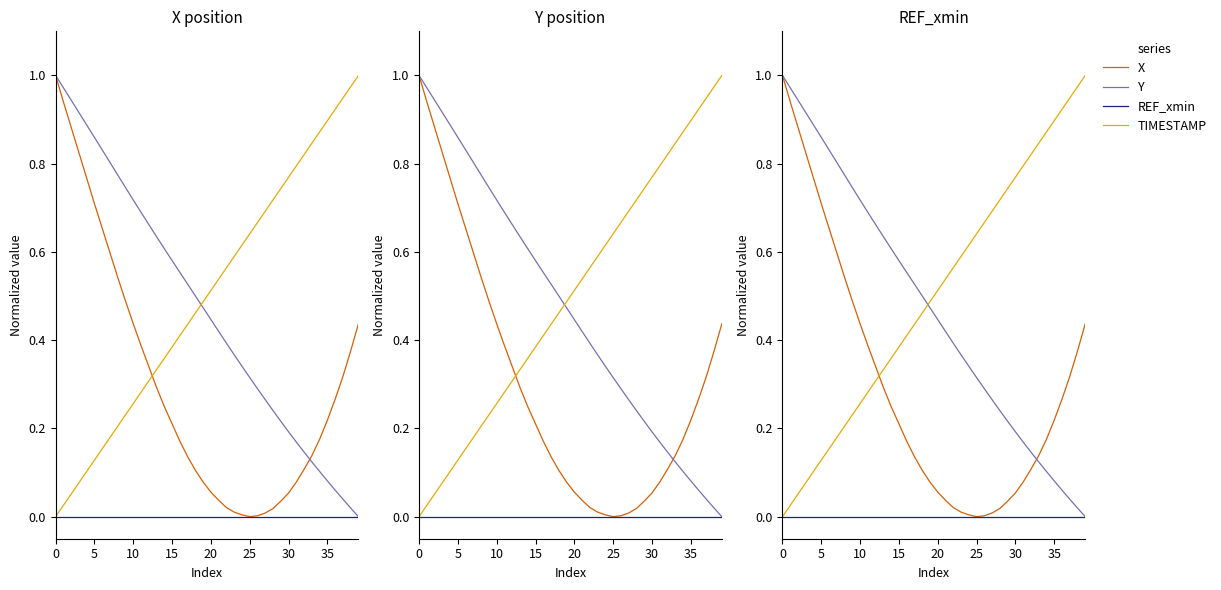

Is the value of REF_xmin at 35 greater than the value of X at 20?

No